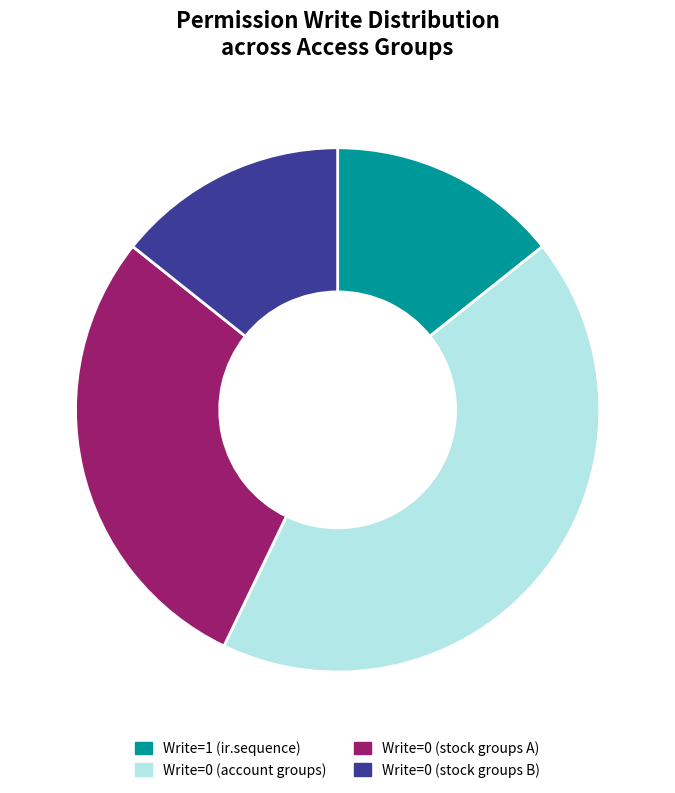

Is group_sale_salesman_all_leads the majority of the pie?

Yes